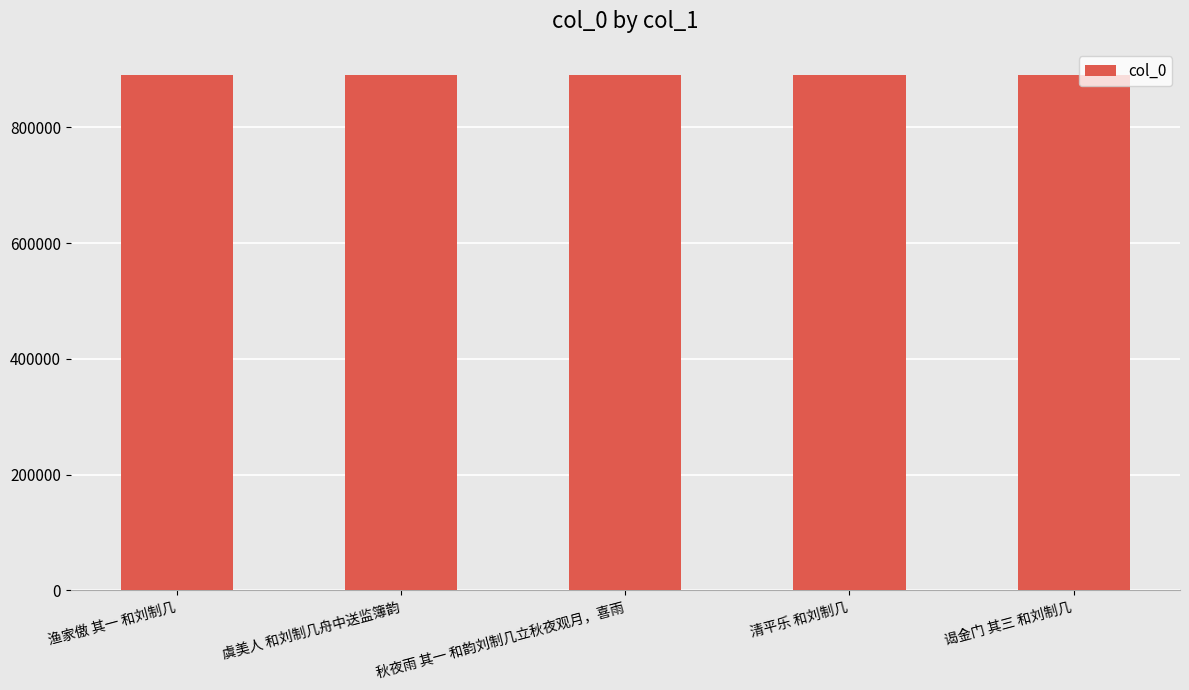

Approximately how many times larger is the value at 秋夜雨 其一 和韵刘制几立秋夜观月，喜雨 compared to 渔家傲 其一 和刘制几?

1.0